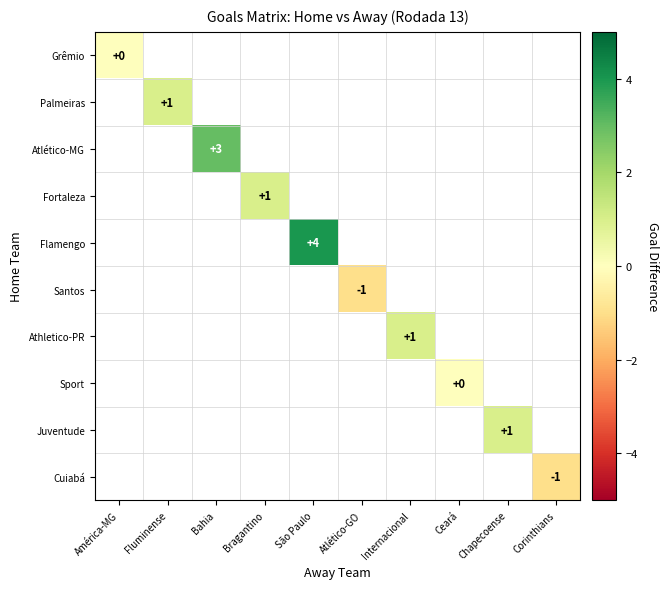

What is the minimum value shown in the chart?

-1.0